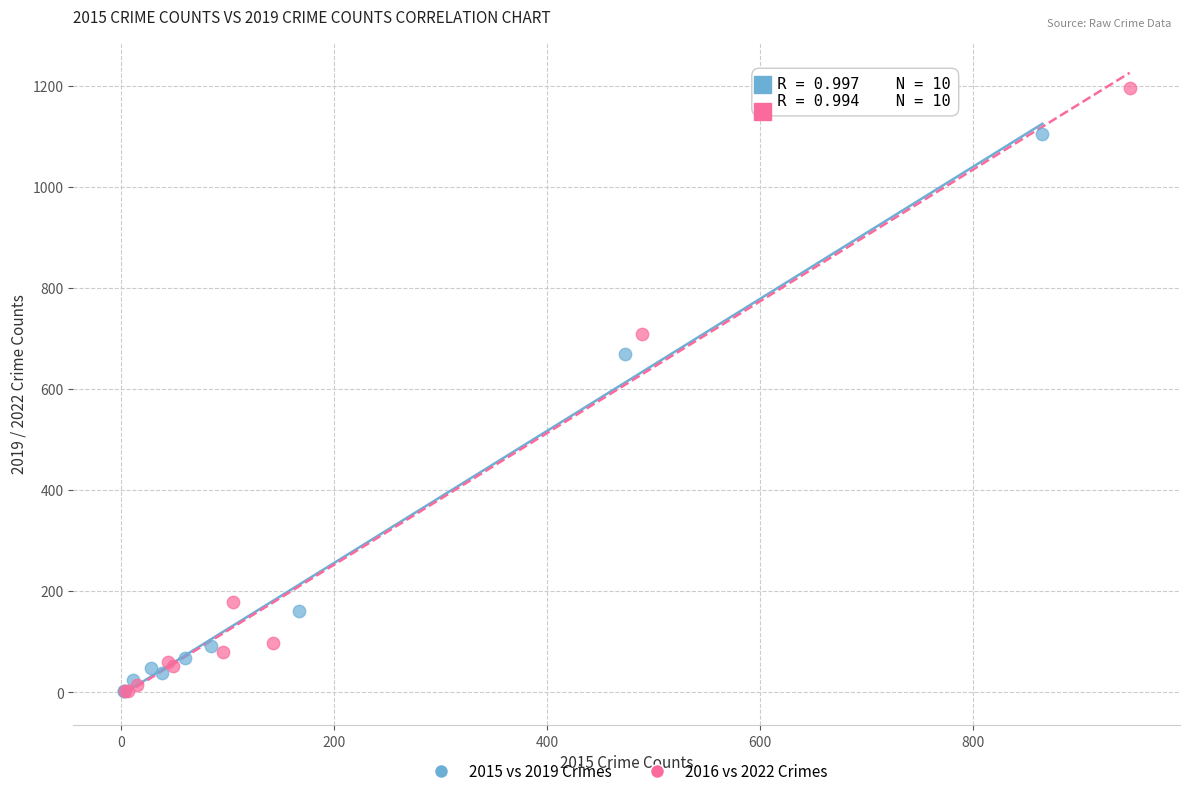

Which series contains the highest Y value?

2016 vs 2022 Crimes